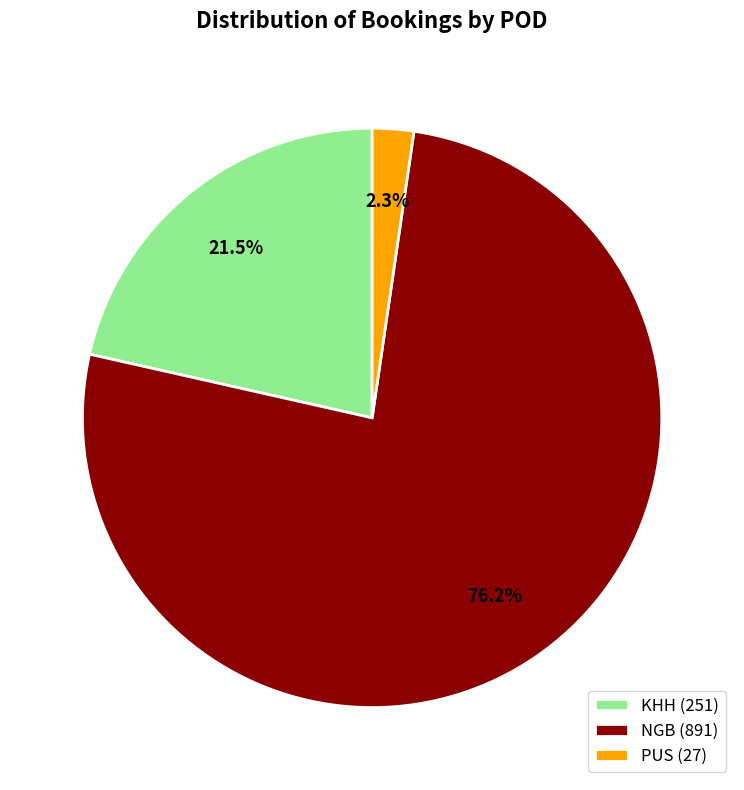

Which slice is the largest?

NGB (891)